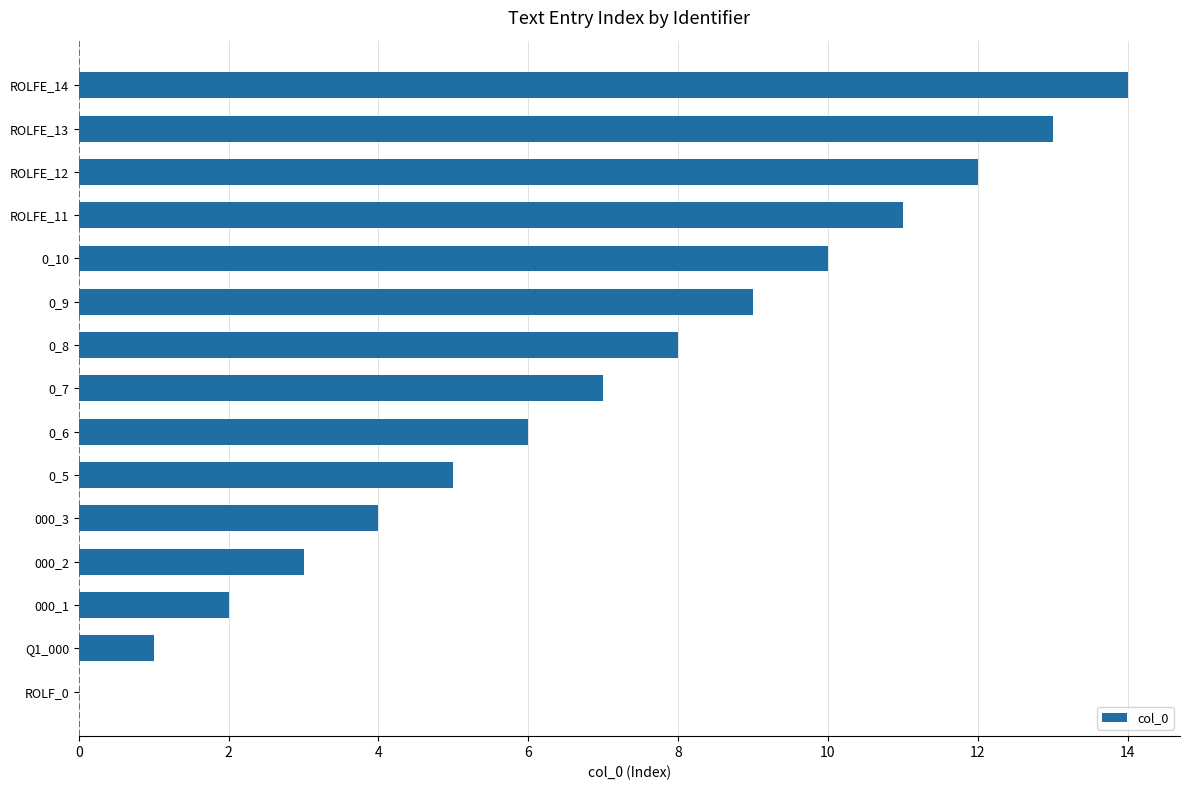

Between ROLF_0 and 000_2, which is larger?

000_2